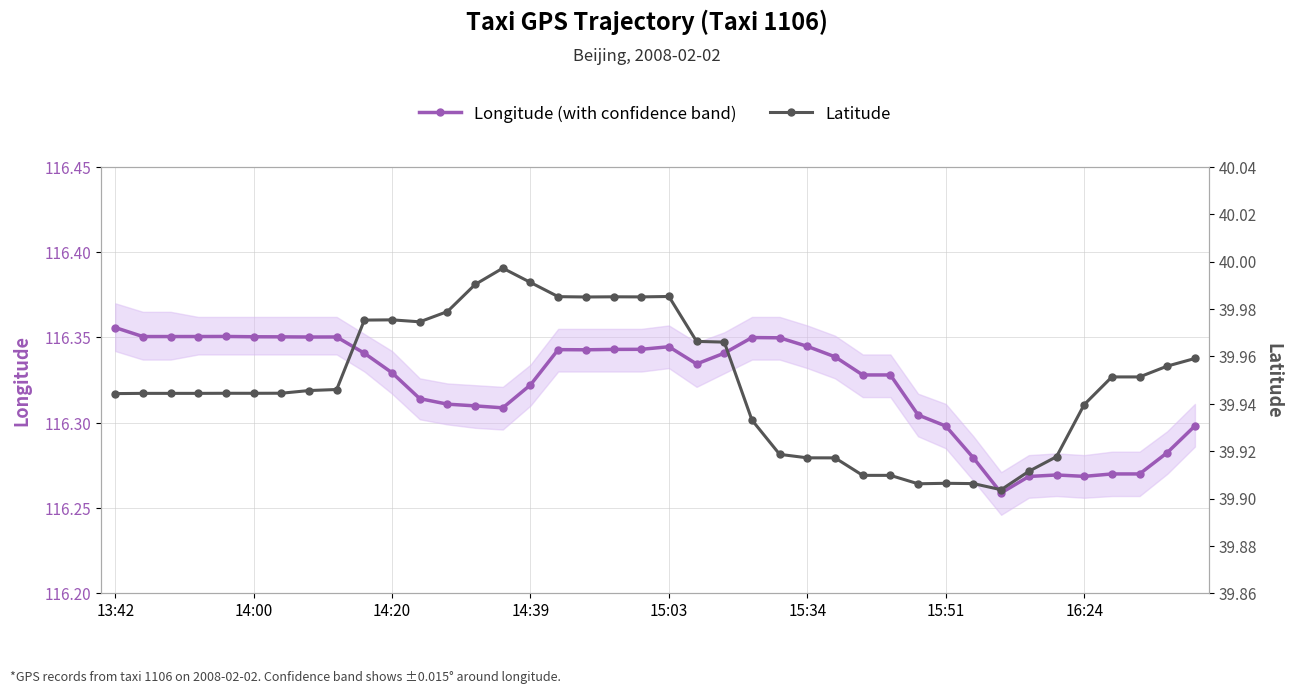

What is the value of the Longitude (main) point at the 32nd from the left?

116.3